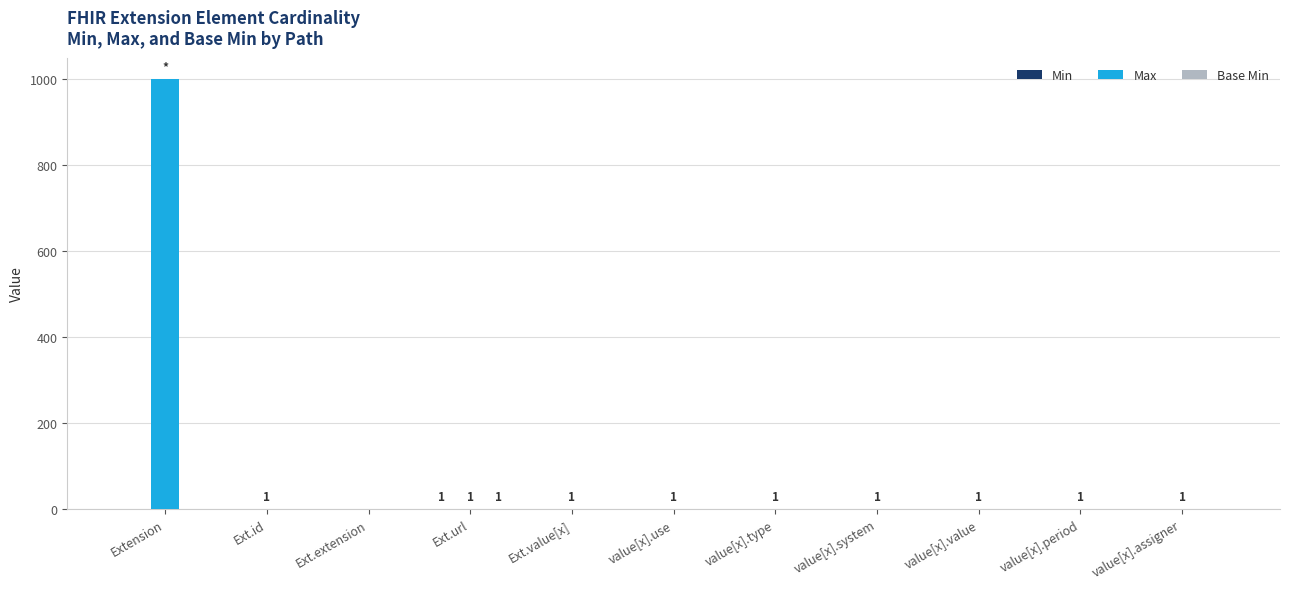

How many categories are shown in the chart?

11